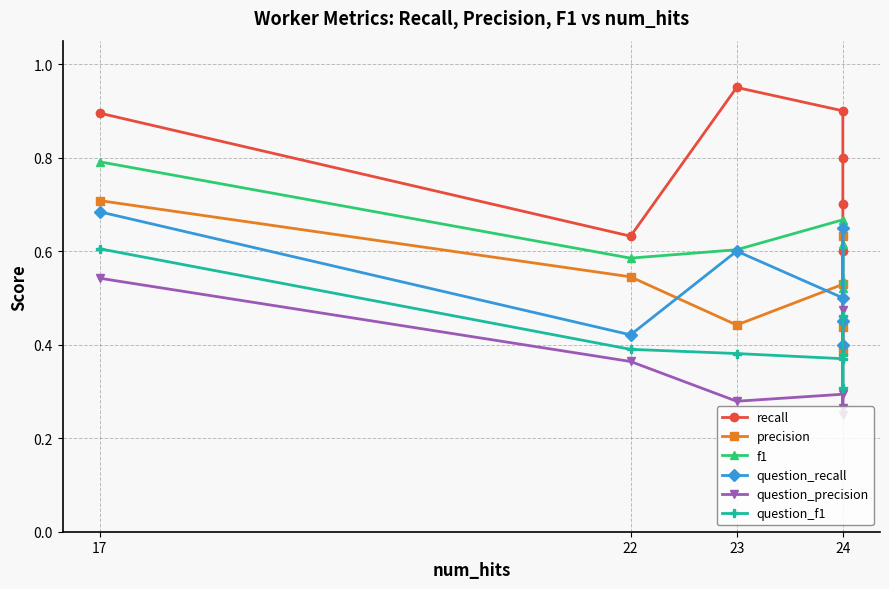

What is the minimum value shown in the chart?

0.2